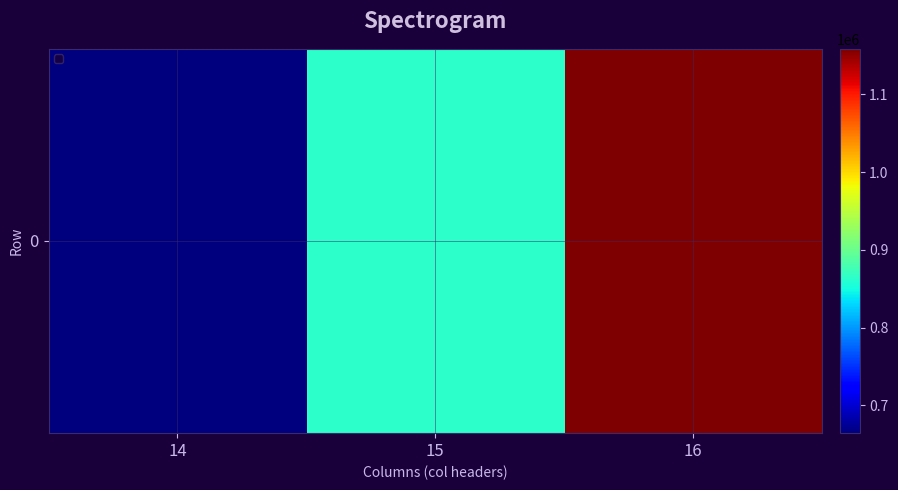

What is the difference between the maximum and minimum values?

494558